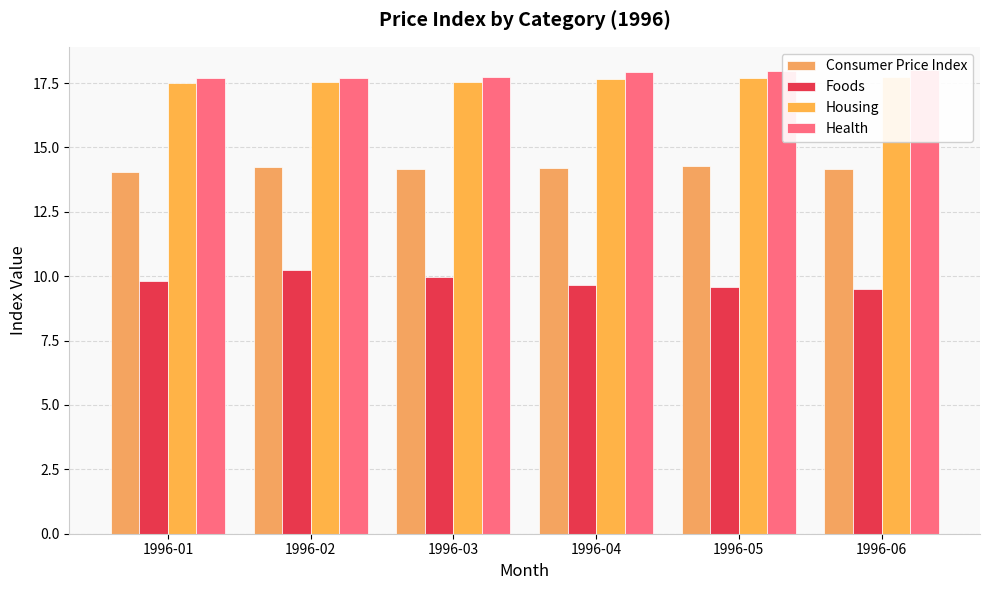

Which category has the lowest value in the Health series?

1996-01